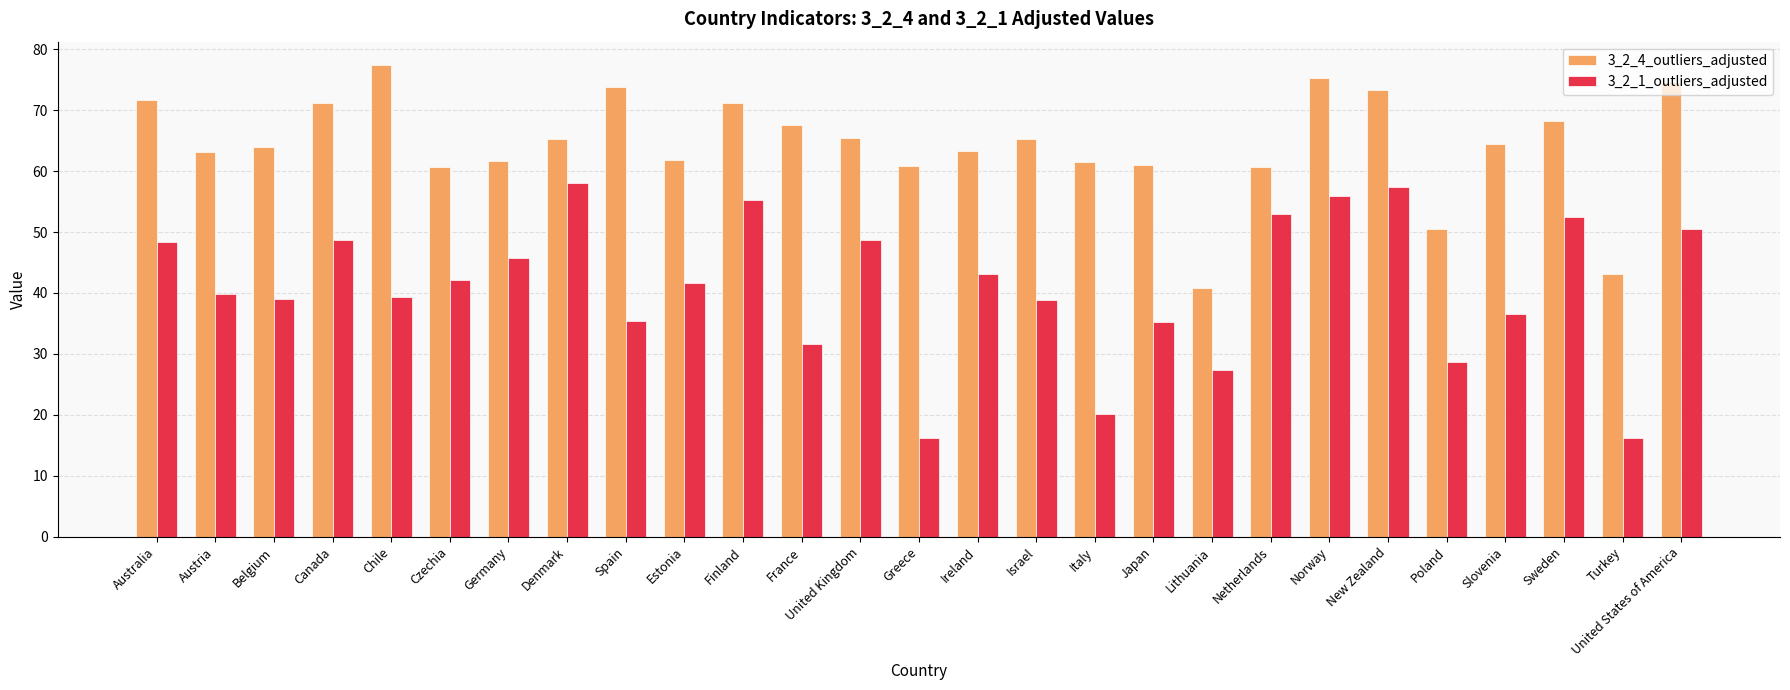

List the series in order of their overall mean, highest first.

3_2_4_outliers_adjusted, 3_2_1_outliers_adjusted